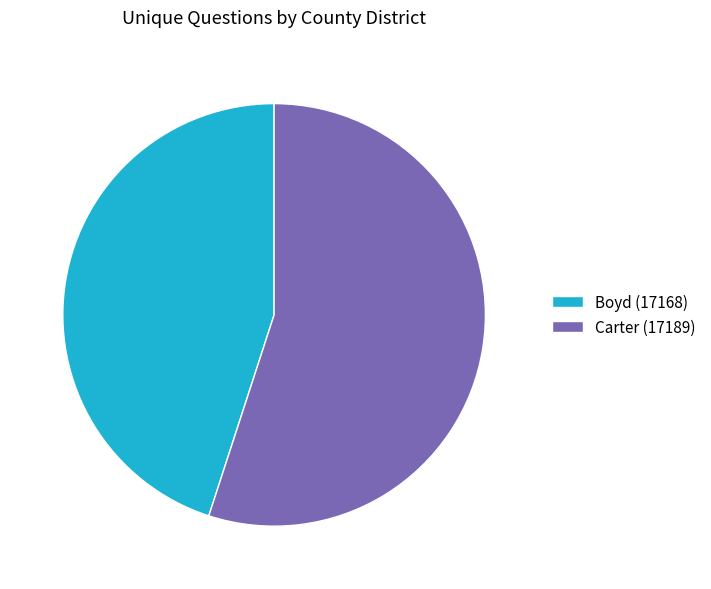

True or false: Boyd (17168) accounts for 45% of the total.

True